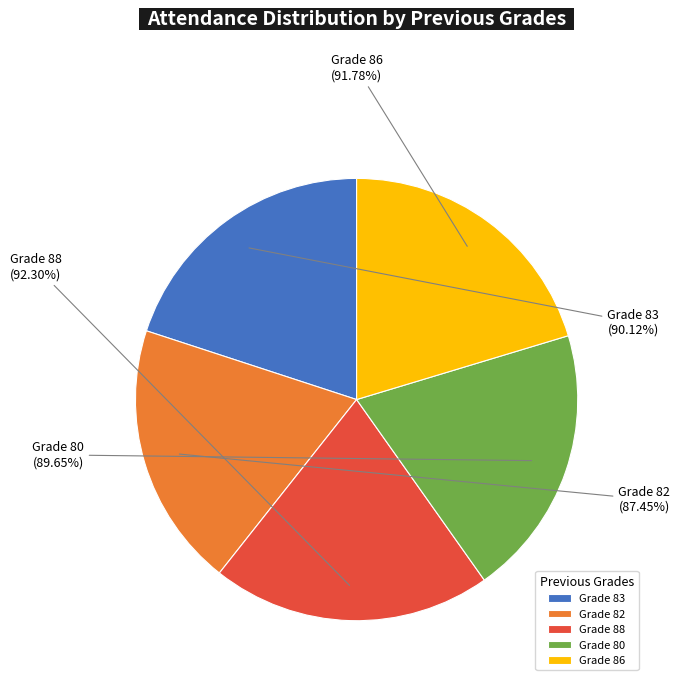

What percentage is the 82 slice, to the nearest percent?

19%